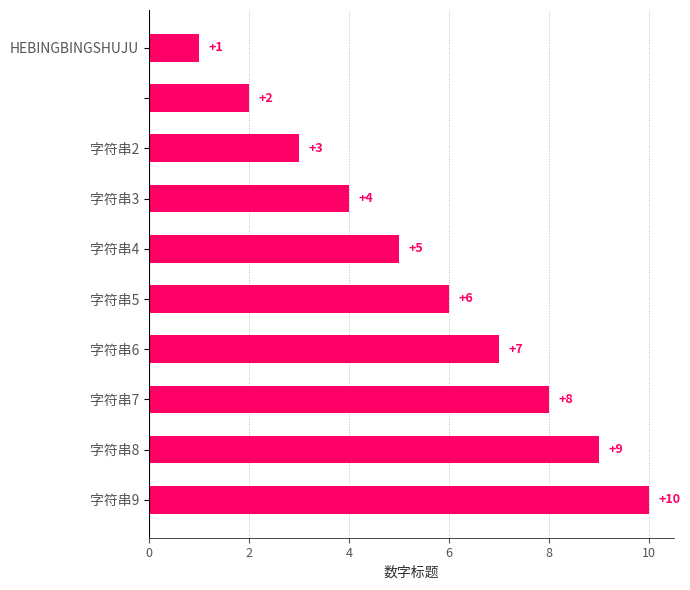

How many values are between 3 and 8?

6